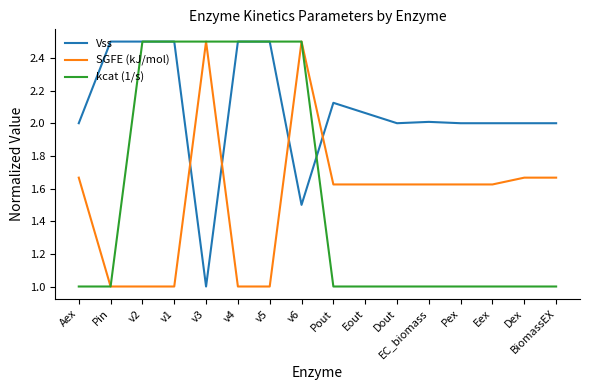

Count the SGFE (kJ/mol) values in the range 1 to 2.

14